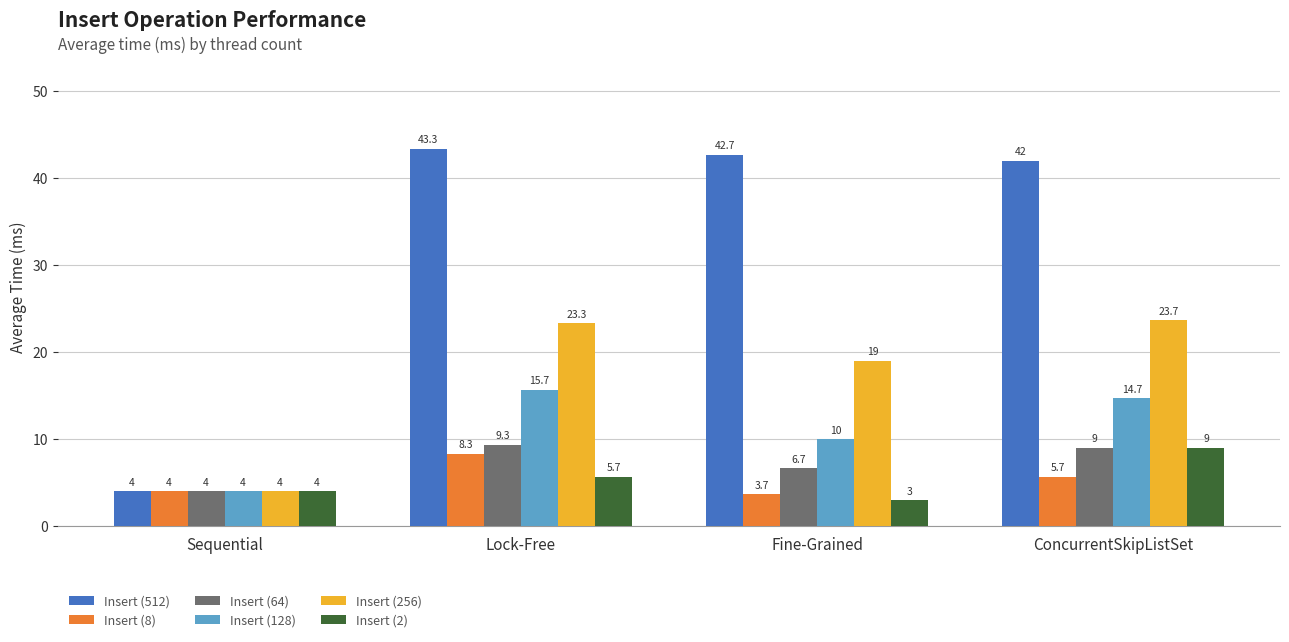

True or false: Insert (256) has a value of 19.0 at Fine-Grained.

True